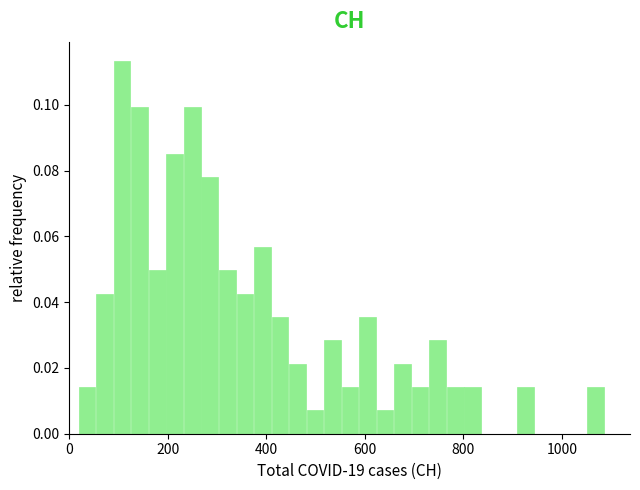

Around what value on the x-axis is the tallest bar? Give the approximate position of its centre, as read against the axis.

100